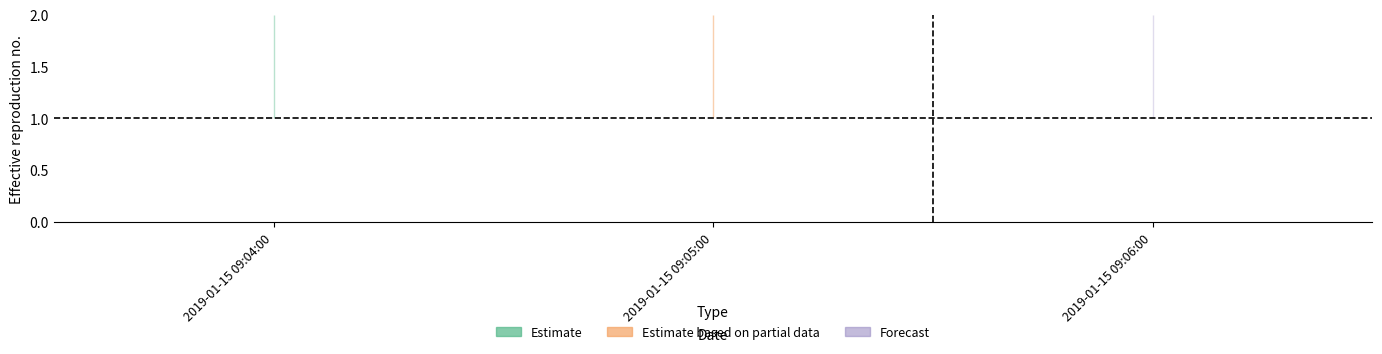

What is the value of the upper point at the 1st from the left?

2